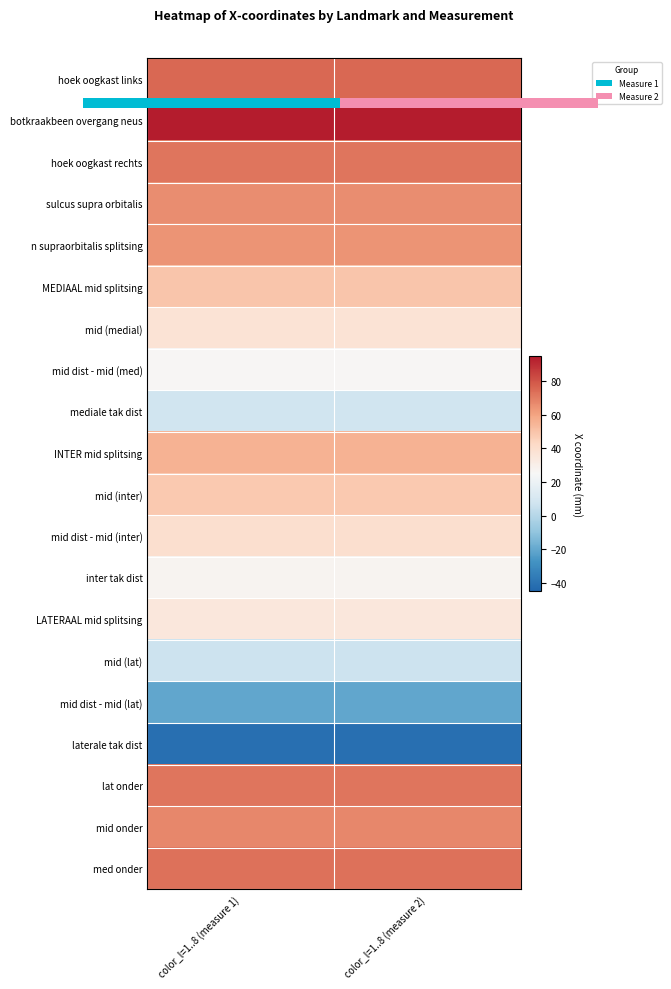

What is the maximum value for MEDIAAL mid splitsing?

49.1